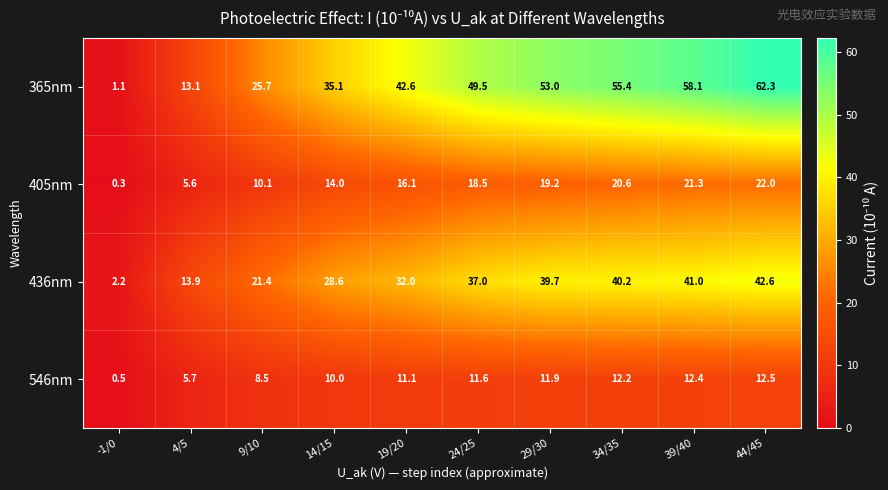

What is the average value of the 546nm series?

9.6